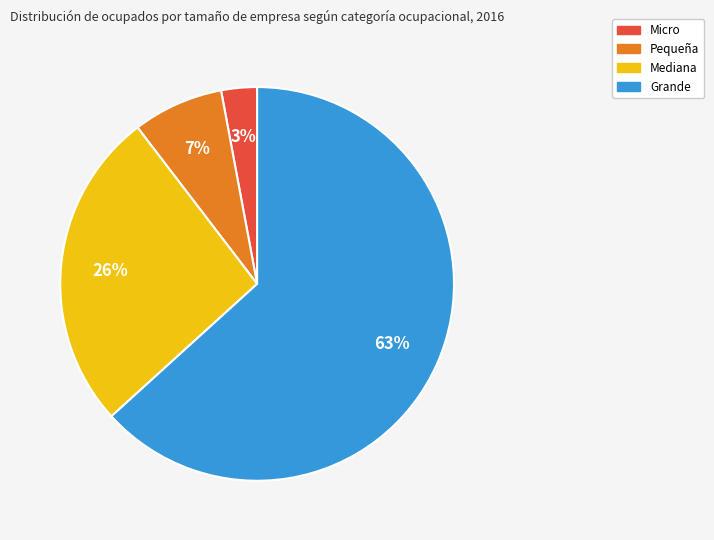

How many segments does this pie chart have?

4